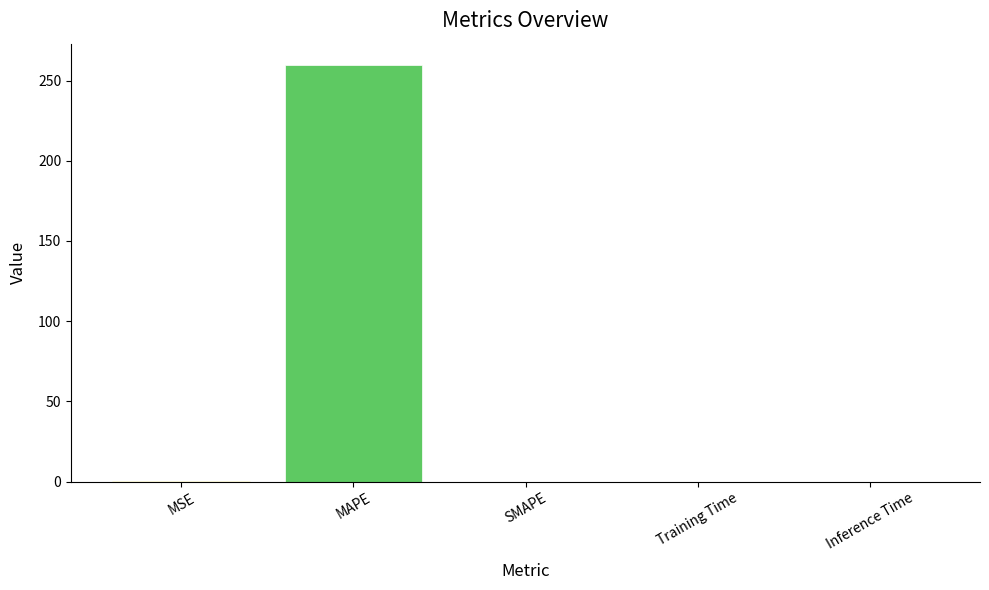

What is the difference between the values at MAPE and SMAPE?

260.0